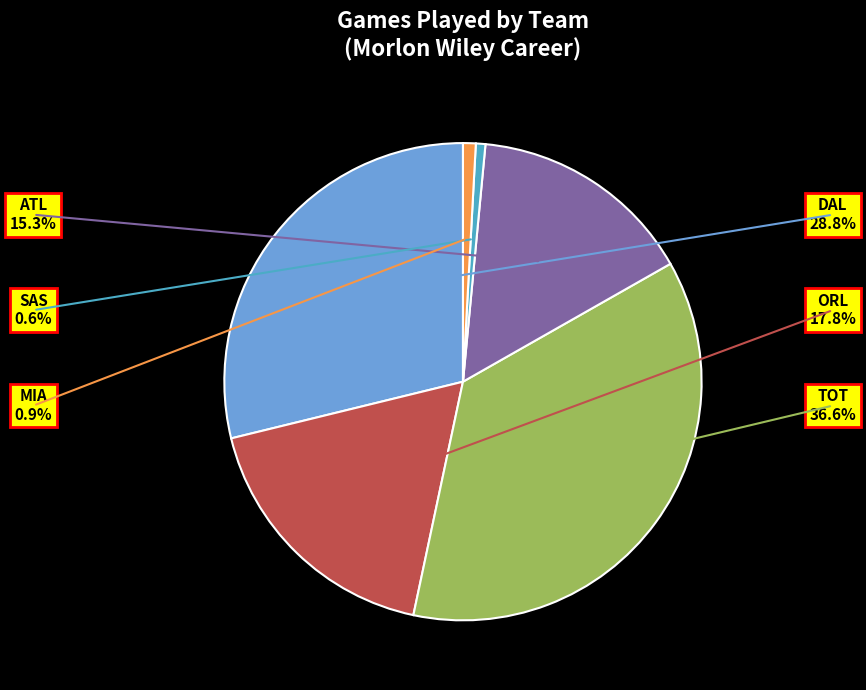

Combined, do DAL and MIA account for over 50%?

No